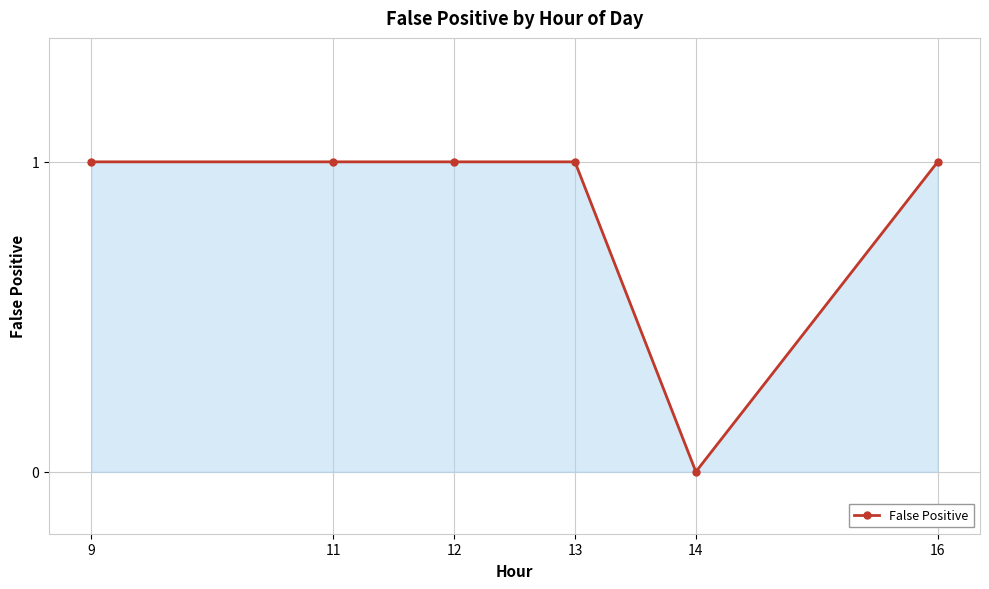

Reading left to right, transcribe all the data shown in this chart.

1	1	1	1	0	1